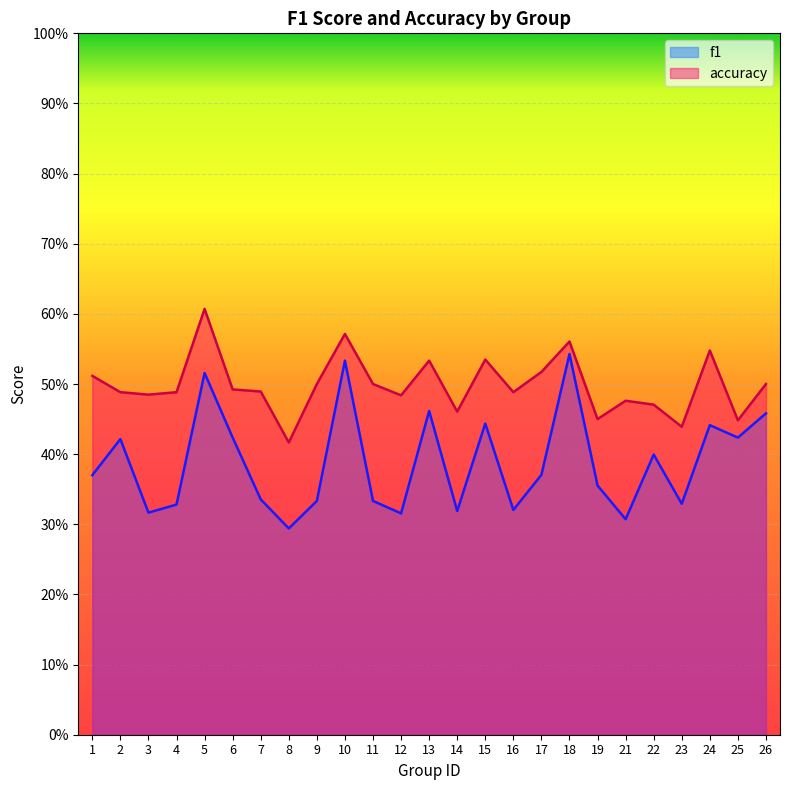

What is the spread (max minus min) of values at 15?

0.1